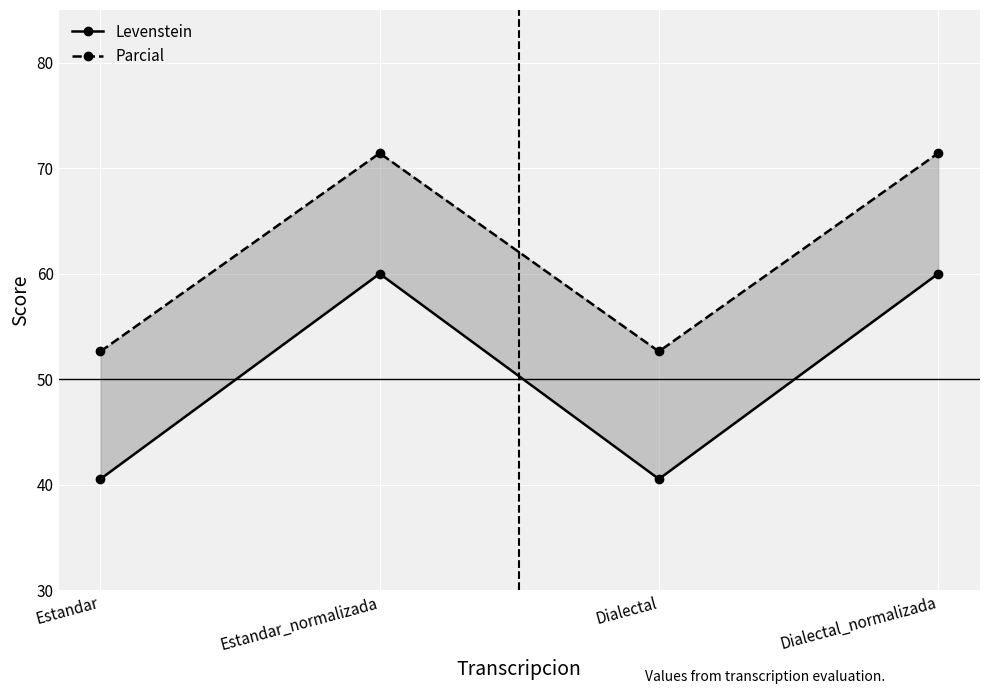

At which category does Parcial reach its first local peak?

Estandar_normalizada